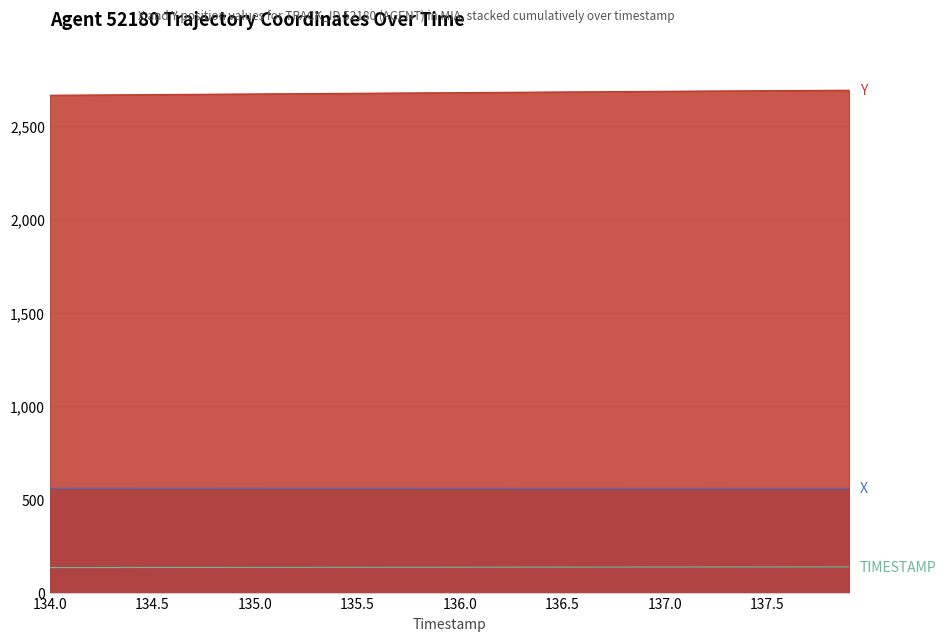

True or false: Y and TIMESTAMP intersect in this chart.

False